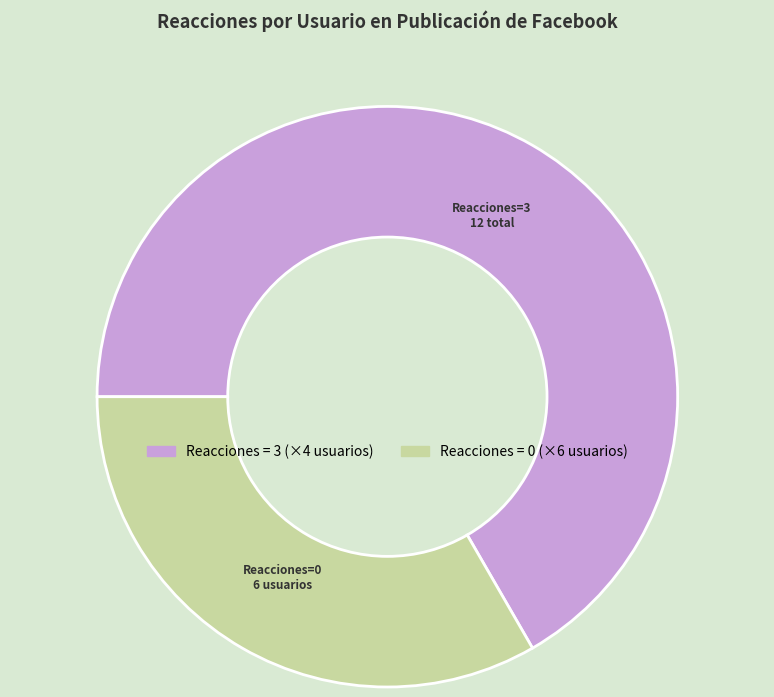

How many slices are in this pie chart?

2